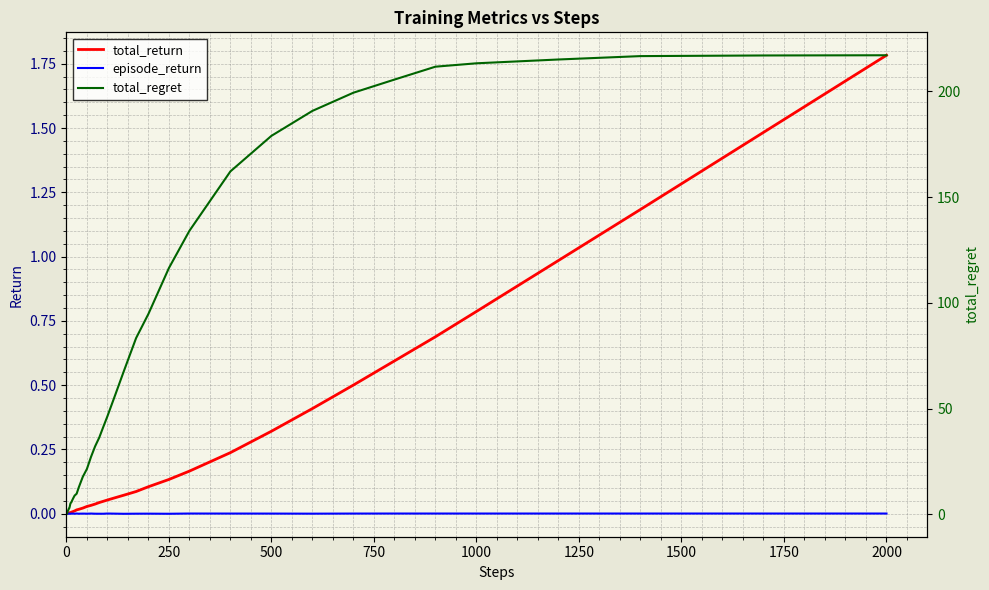

True or false: total_return has a value of 0.5 at 500.

False